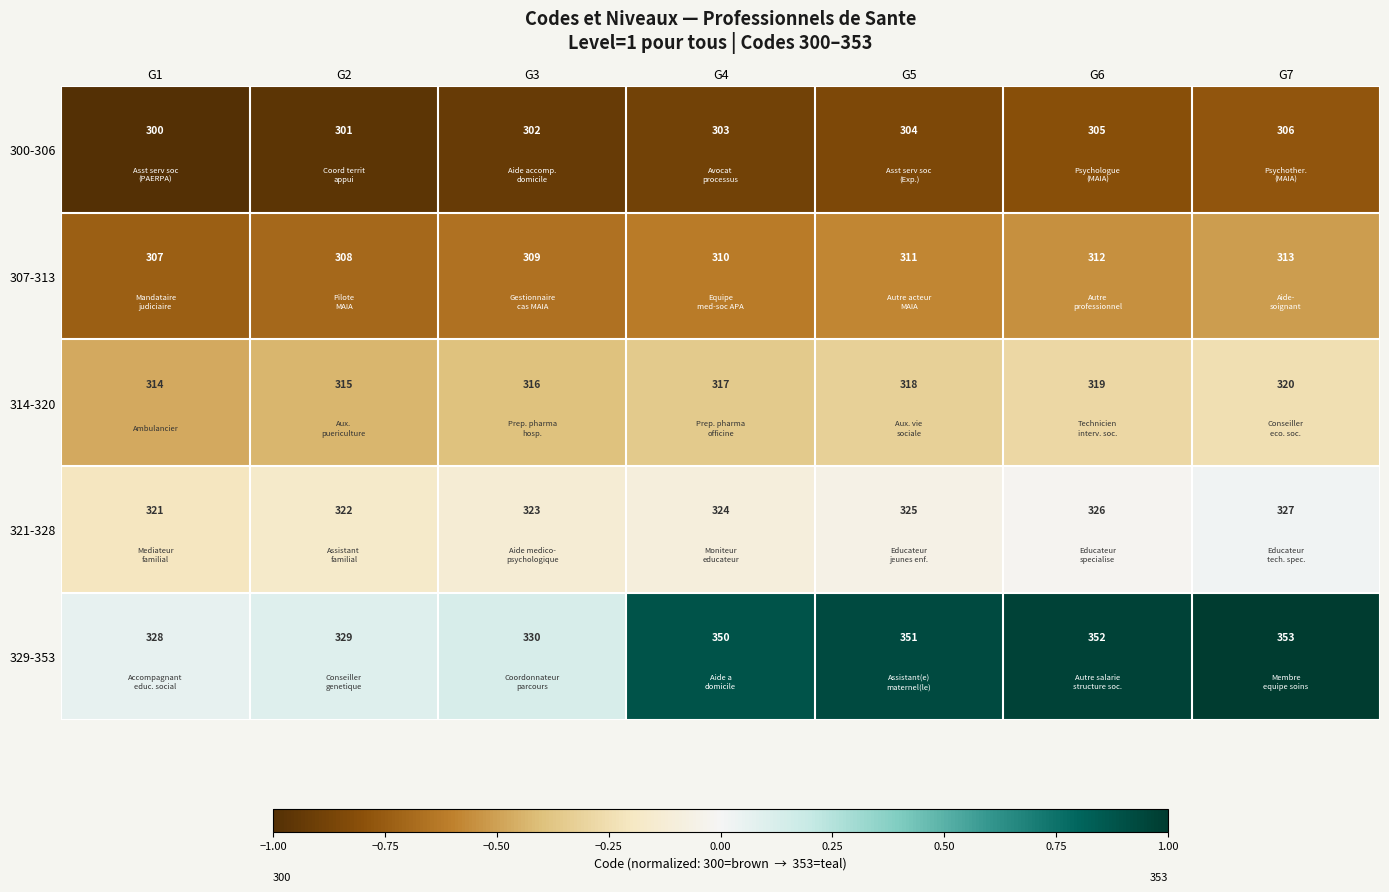

Count the number of data series in this chart.

5